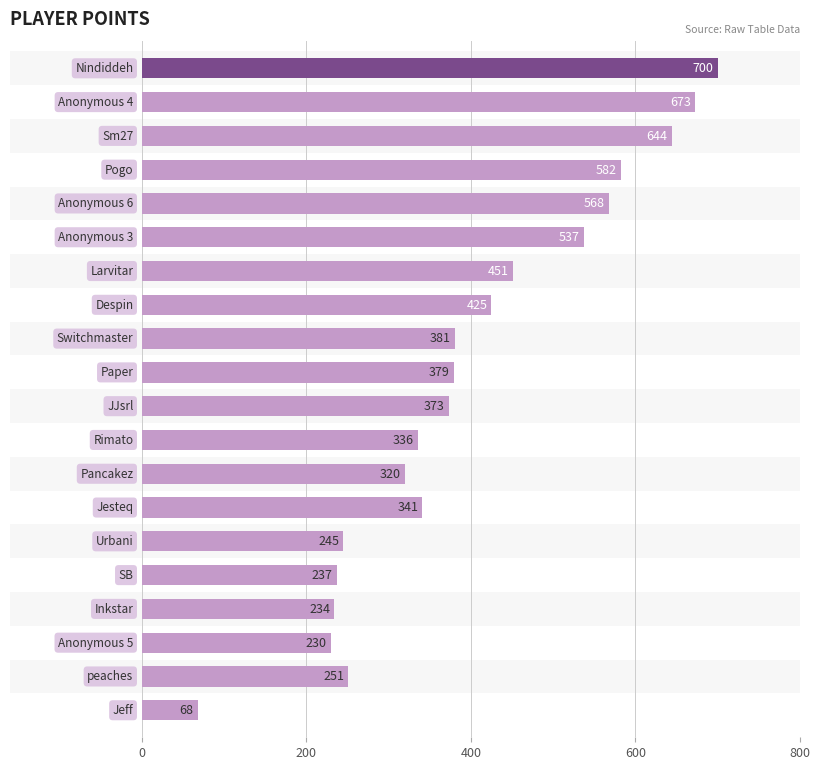

What is the maximum value shown in the chart?

700